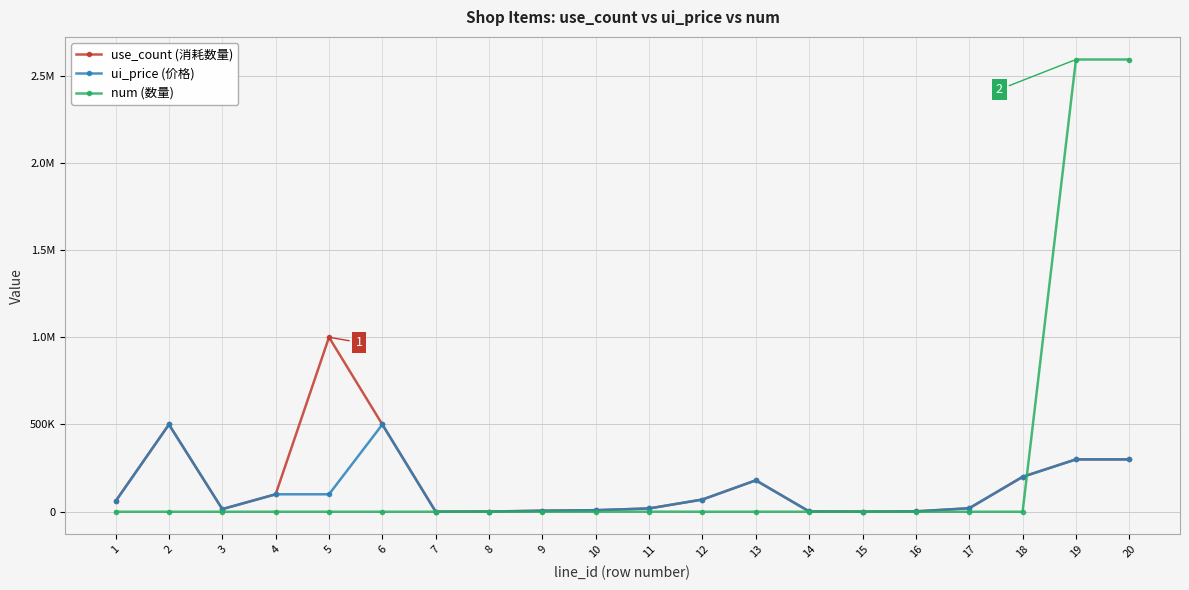

Does the chart have visible grid lines?

Yes